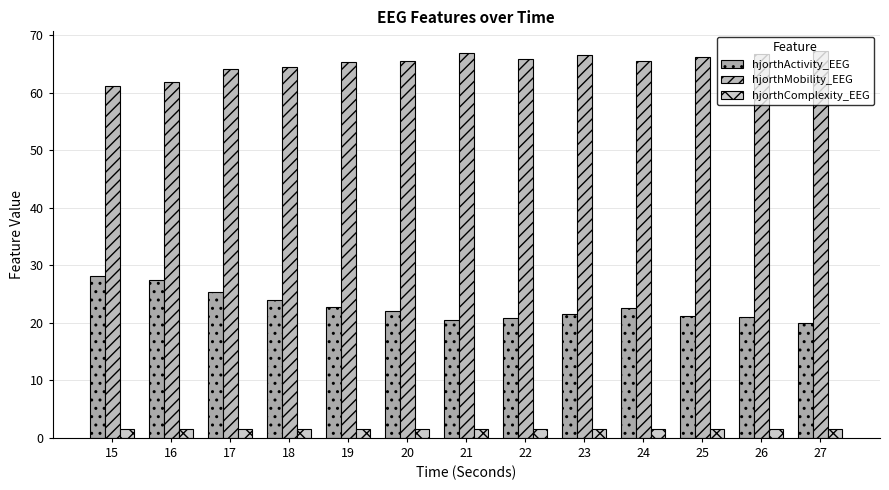

How many bars are there in each group?

3